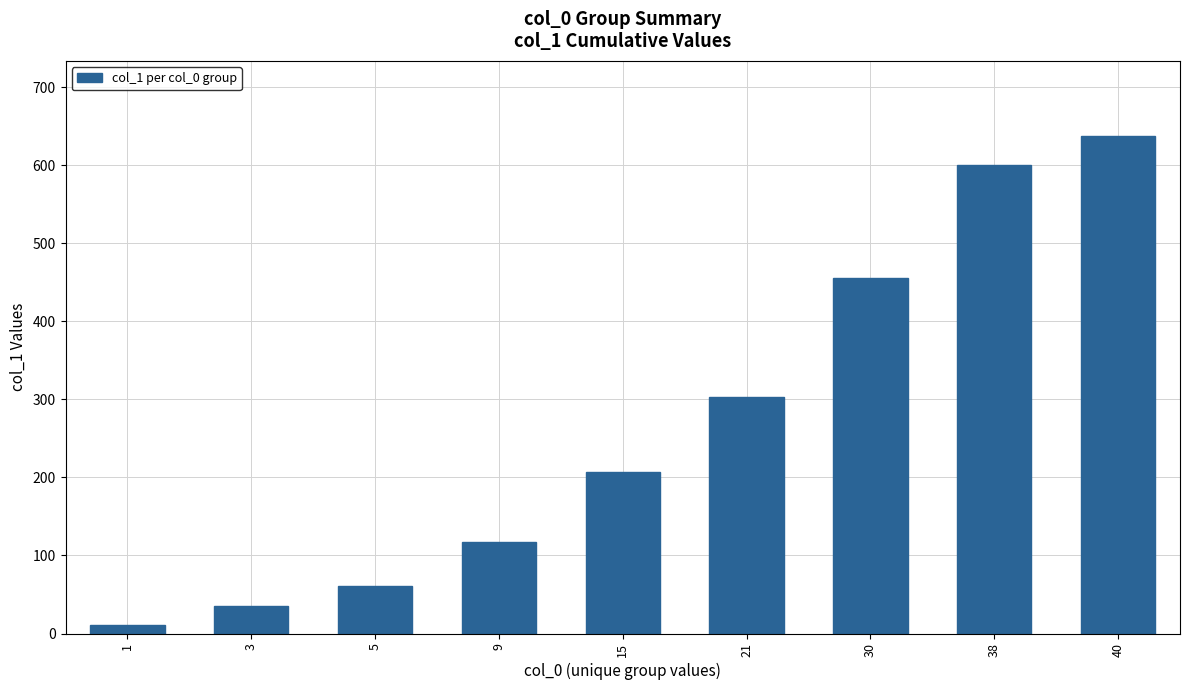

List the labels in order of value, largest first.

40, 38, 30, 21, 15, 9, 5, 3, 1